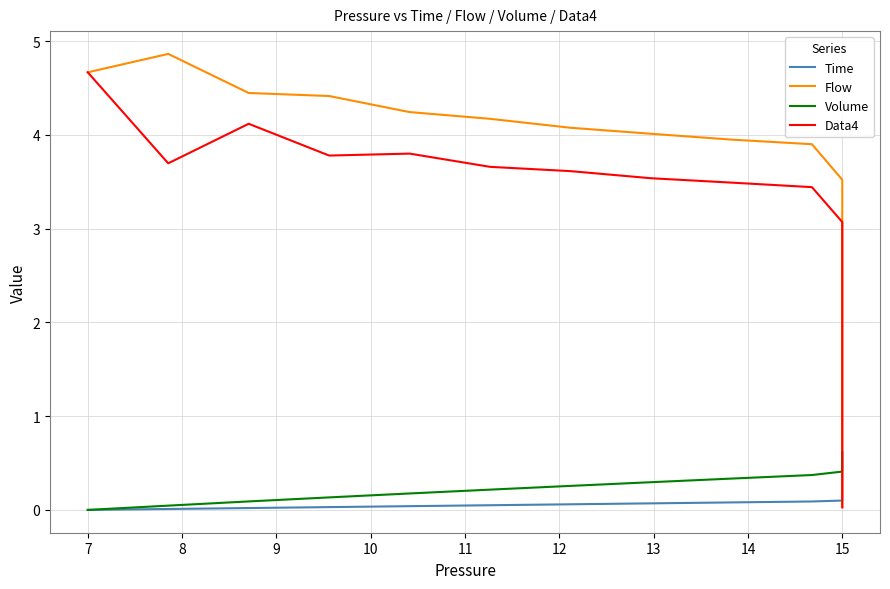

What is the label of the 35th point from the right?

11